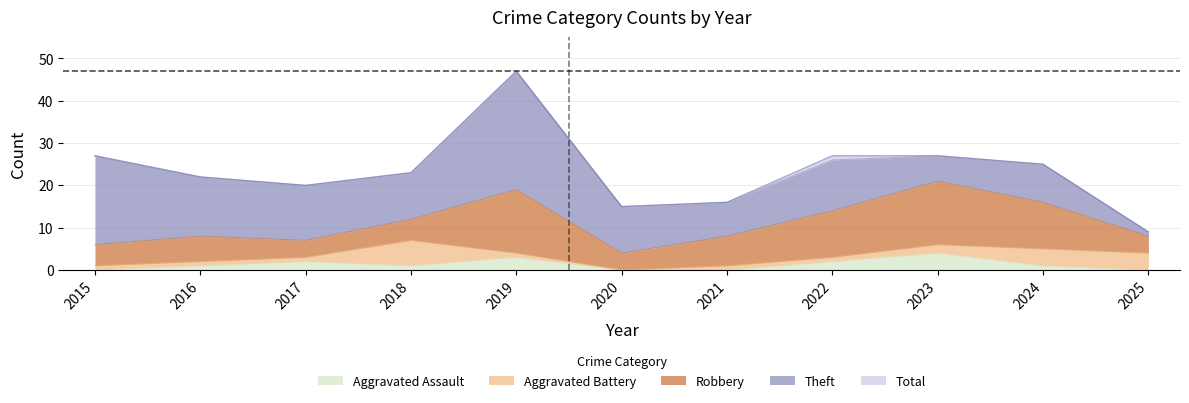

Does the chart display data point markers on the line(s)?

No